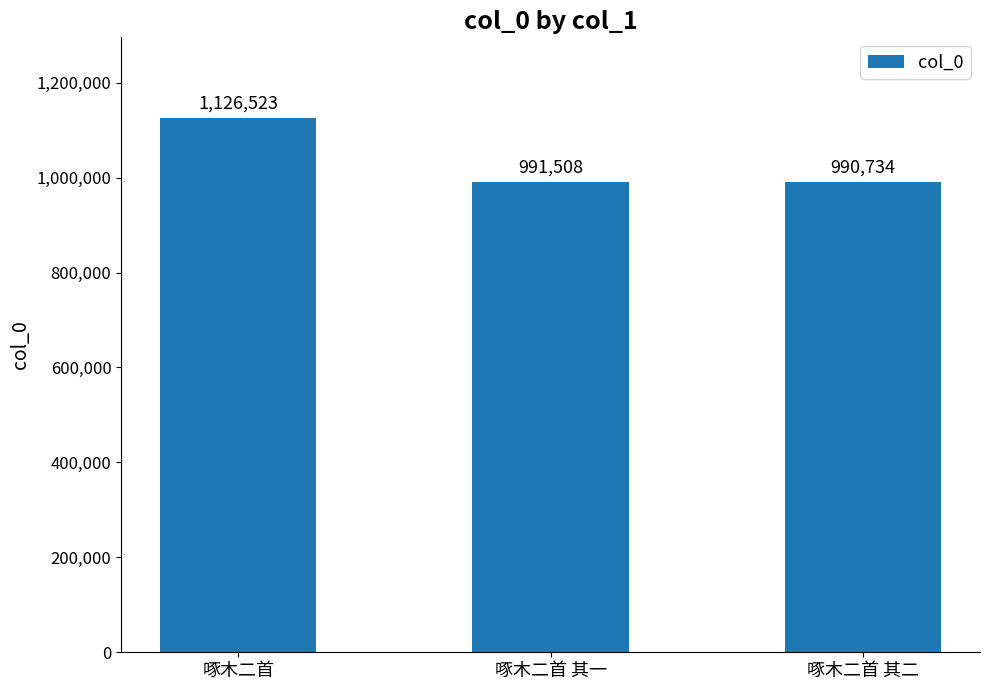

Where is the data nearest to the value 1058628?

啄木二首 其一